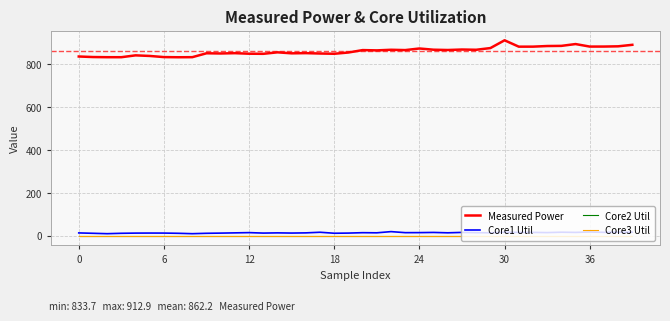

What is the difference between the second highest and second lowest values in the Measured Power series?

61.5